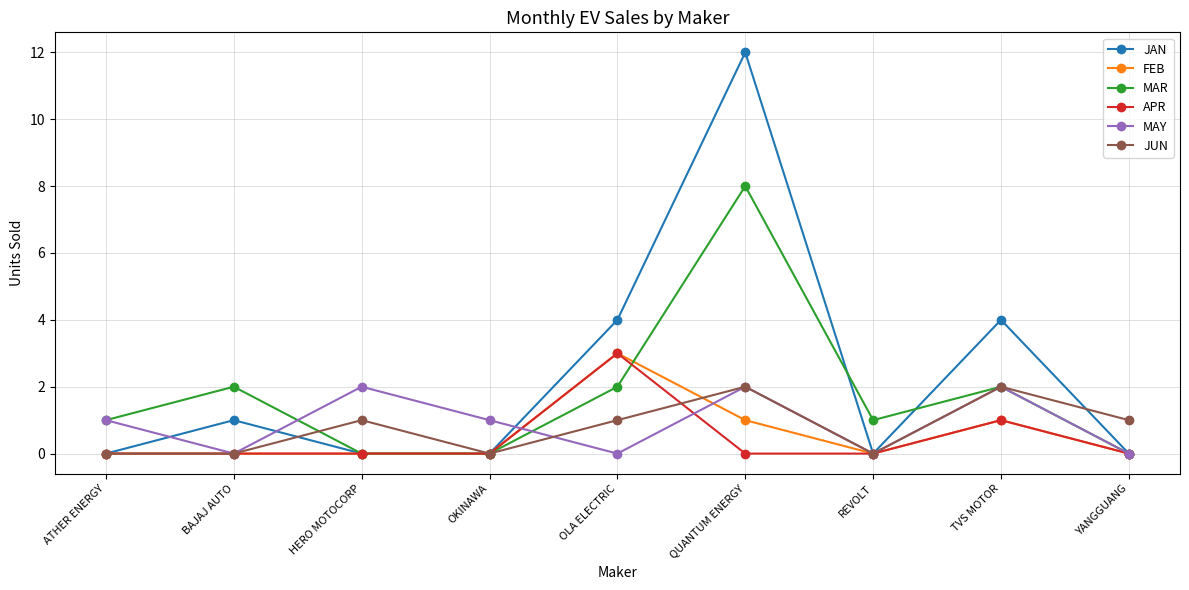

At how many categories does at least one series exceed 8?

1